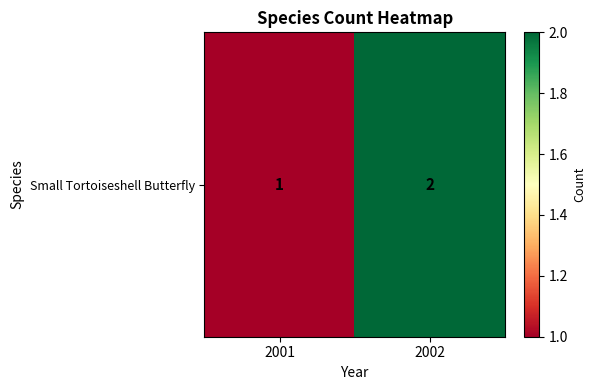

Reading left to right, what are all the values shown in this chart?

1	2